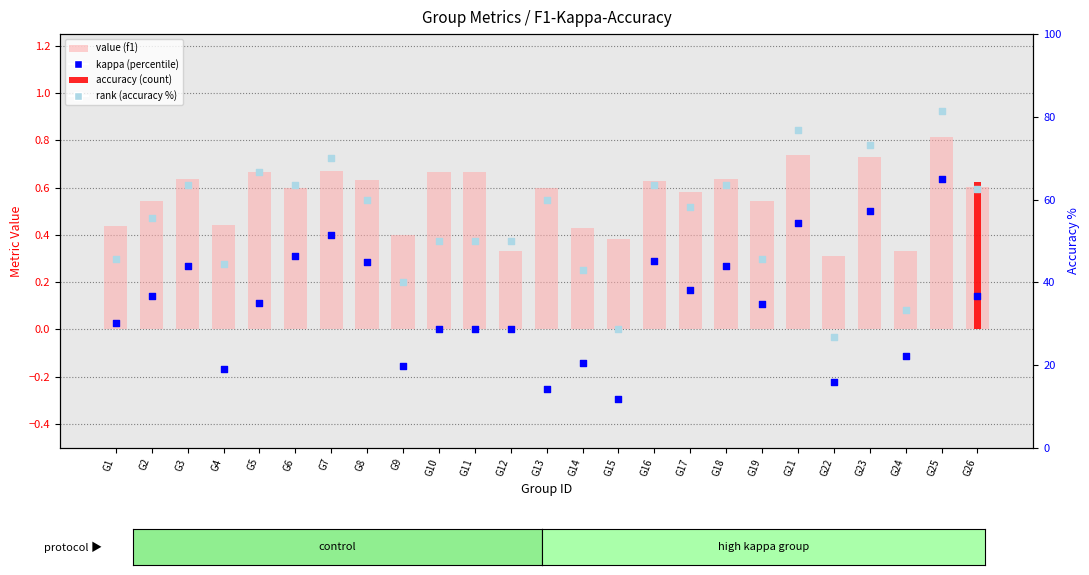

At which category is the sum across all series the highest?

G25